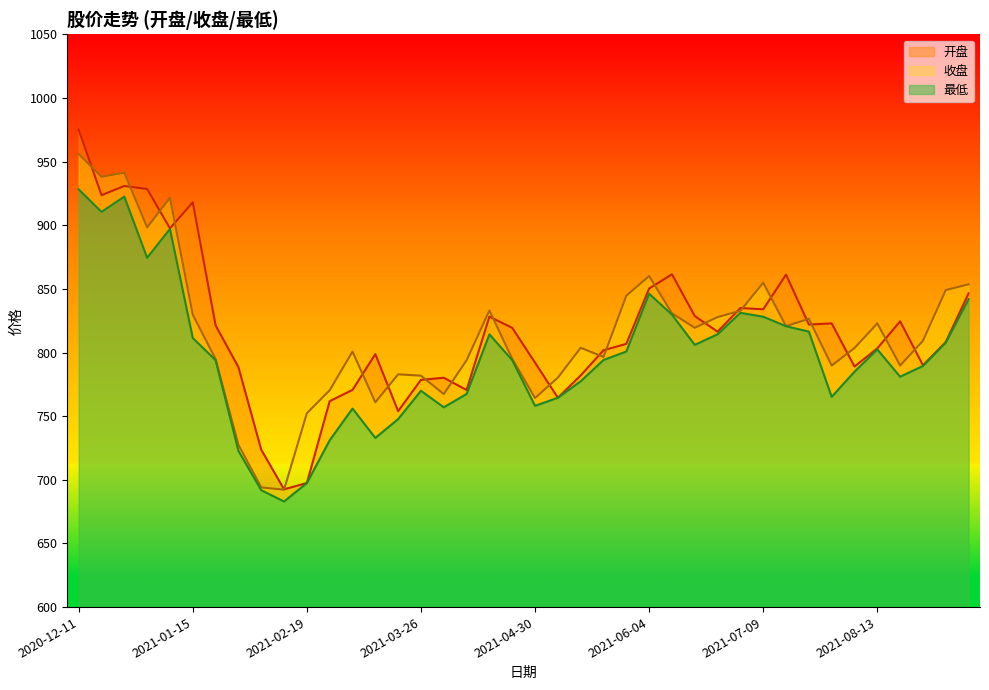

What is the value of the 最低 point at the 30th from the left?

831.2